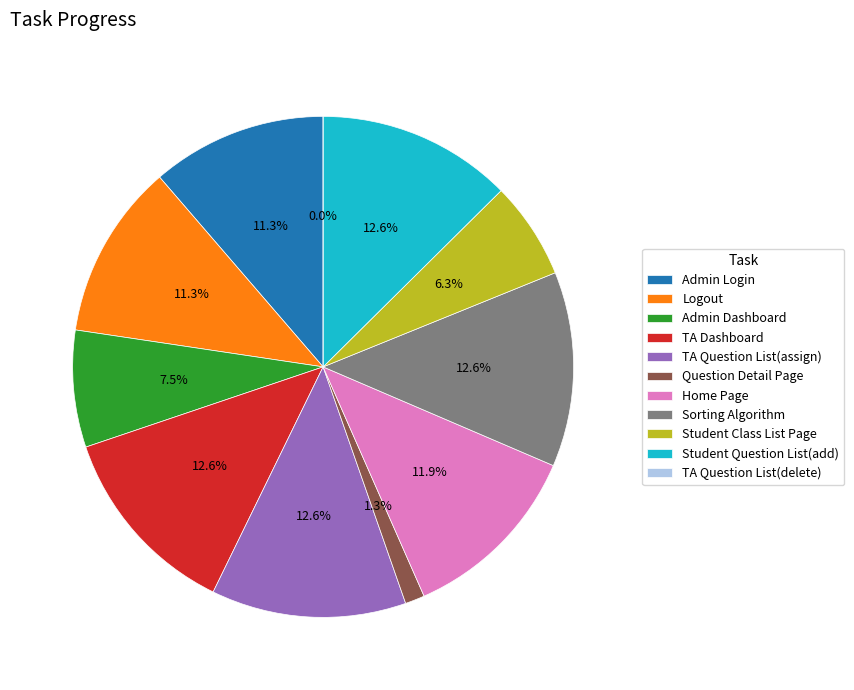

What is the total percentage of Logout and TA Dashboard?

23.9%